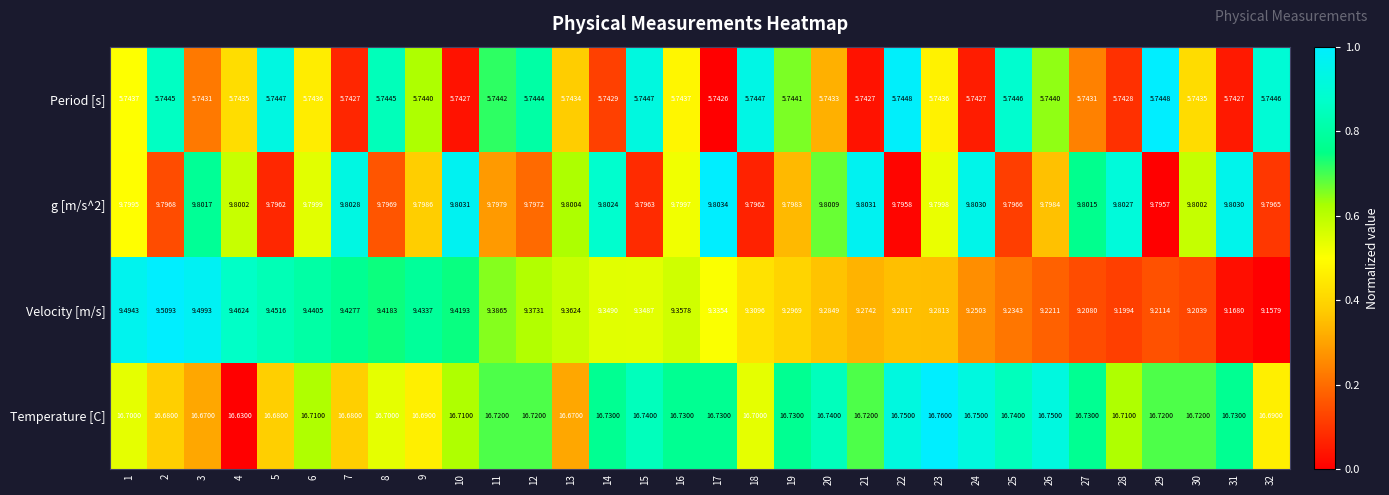

Between 5 and 15, which series saw the biggest shift?

Velocity [m/s]